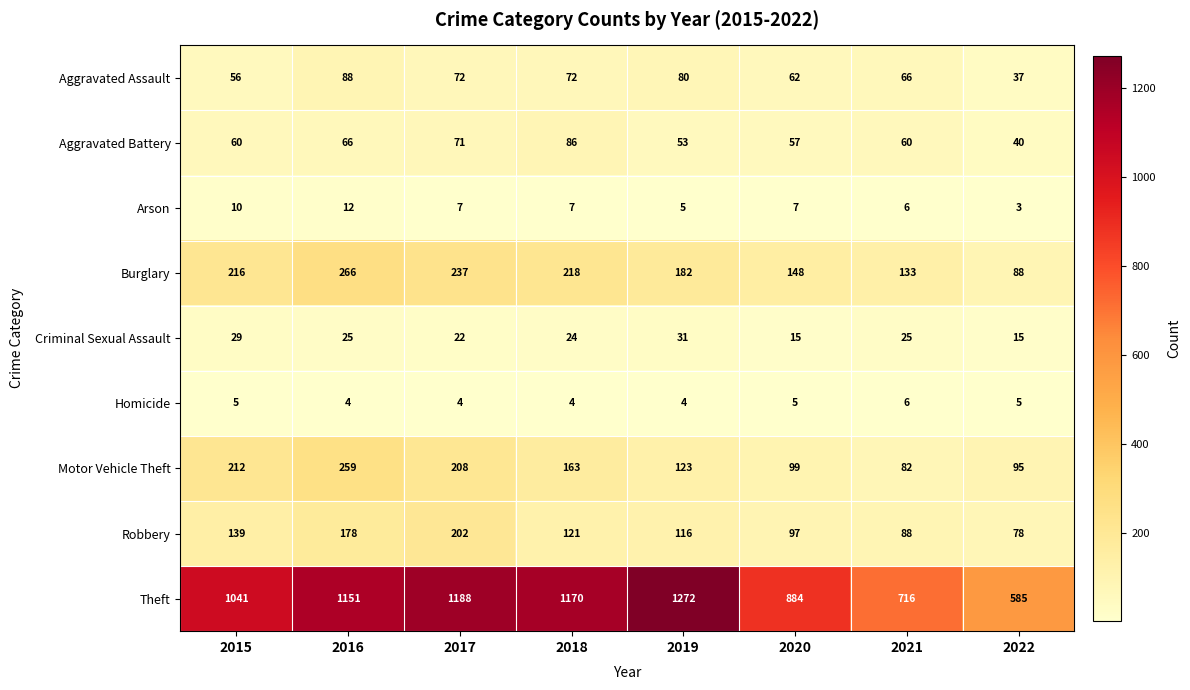

Which series has the largest range (max minus min)?

Theft